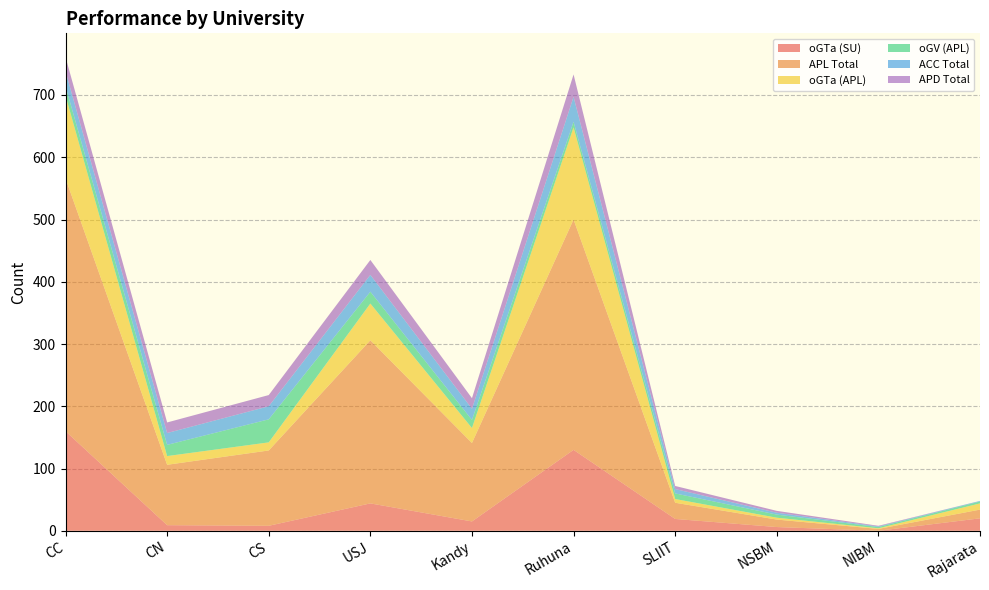

Reading right to left, extract all data points from this chart.

oGTa (SU): Rajarata=20	NIBM=0	NSBM=6	SLIIT=19	Ruhuna=130	Kandy=15	USJ=44	CS=8	CN=9	CC=160
APL Total: Rajarata=14	NIBM=3	NSBM=12	SLIIT=26	Ruhuna=370	Kandy=126	USJ=262	CS=121	CN=97	CC=406
oGTa (APL): Rajarata=10	NIBM=1	NSBM=3	SLIIT=6	Ruhuna=148	Kandy=24	USJ=59	CS=13	CN=14	CC=133
oGV (APL): Rajarata=3	NIBM=2	NSBM=5	SLIIT=9	Ruhuna=9	Kandy=13	USJ=19	CS=37	CN=18	CC=15
ACC Total: Rajarata=1	NIBM=1	NSBM=3	SLIIT=7	Ruhuna=40	Kandy=18	USJ=27	CS=21	CN=19	CC=24
APD Total: Rajarata=0	NIBM=1	NSBM=3	SLIIT=5	Ruhuna=36	Kandy=17	USJ=24	CS=18	CN=17	CC=23